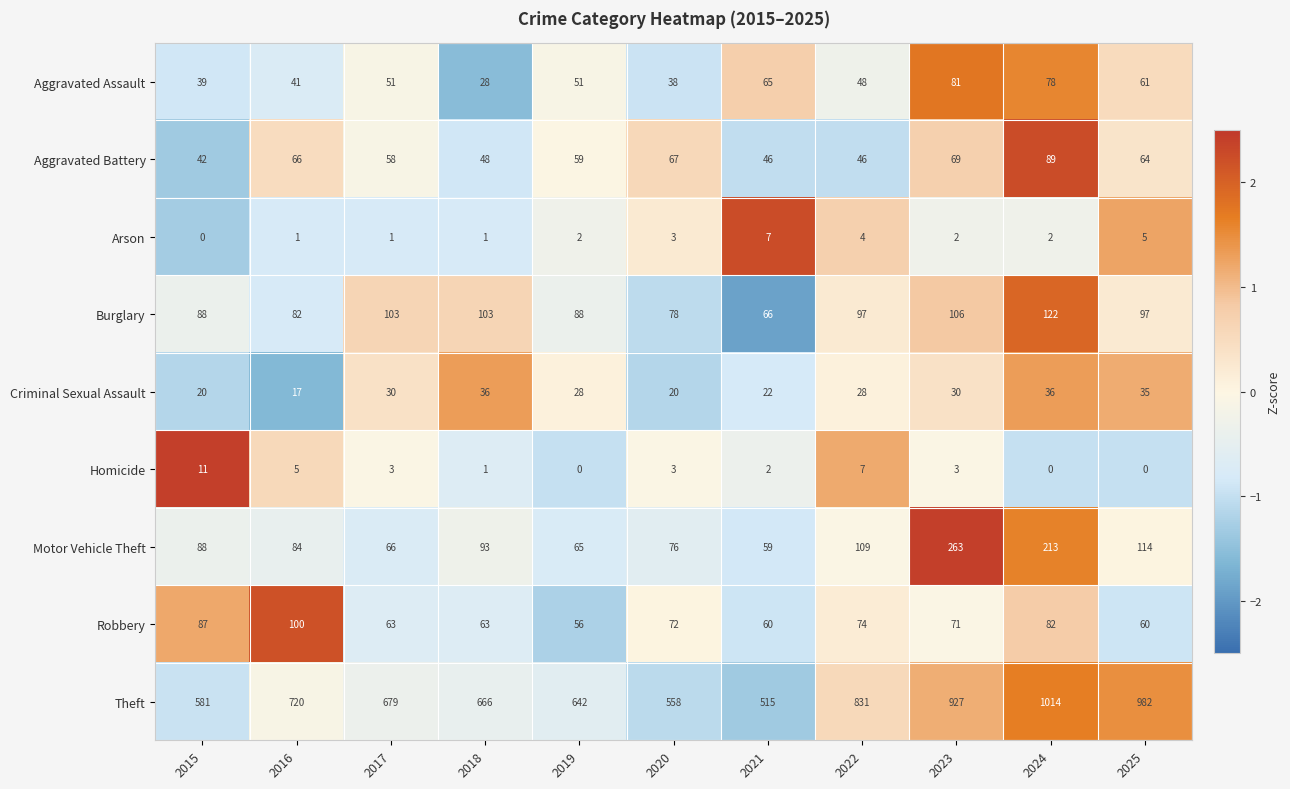

Which series has the largest total across all categories?

Theft